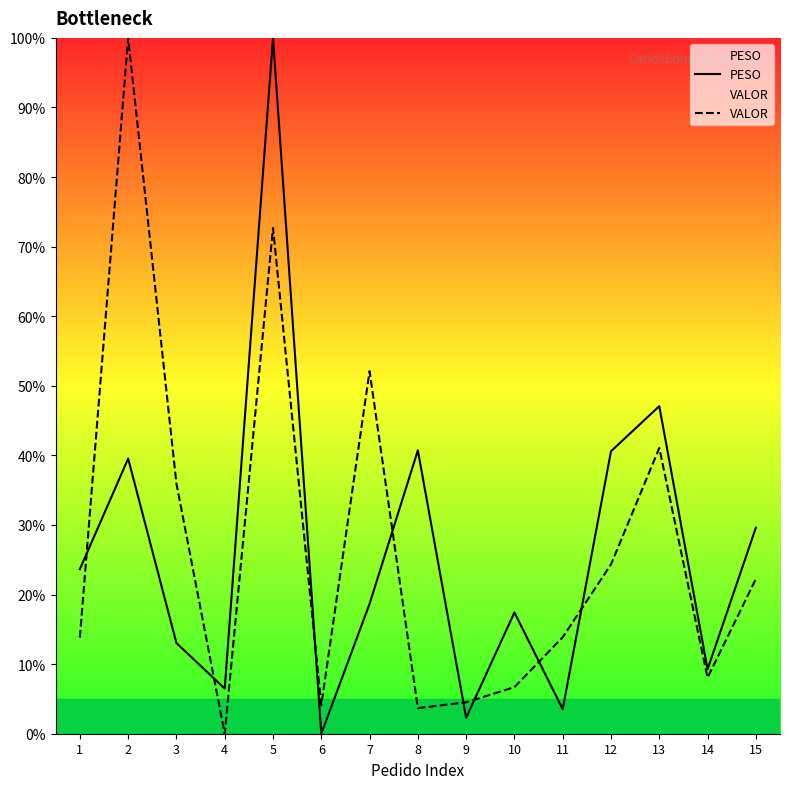

Reading right to left, transcribe all the data shown in this chart.

PESO: 15=29.6	14=9.3	13=47.1	12=40.6	11=3.5	10=17.4	9=2.3	8=40.7	7=18.7	6=0.0	5=100.0	4=6.5	3=13.0	2=39.5	1=23.6
VALOR: 15=22.2	14=8.1	13=41.1	12=24.3	11=13.9	10=6.7	9=4.5	8=3.7	7=52.1	6=4.1	5=72.7	4=0.0	3=35.9	2=100.0	1=13.8